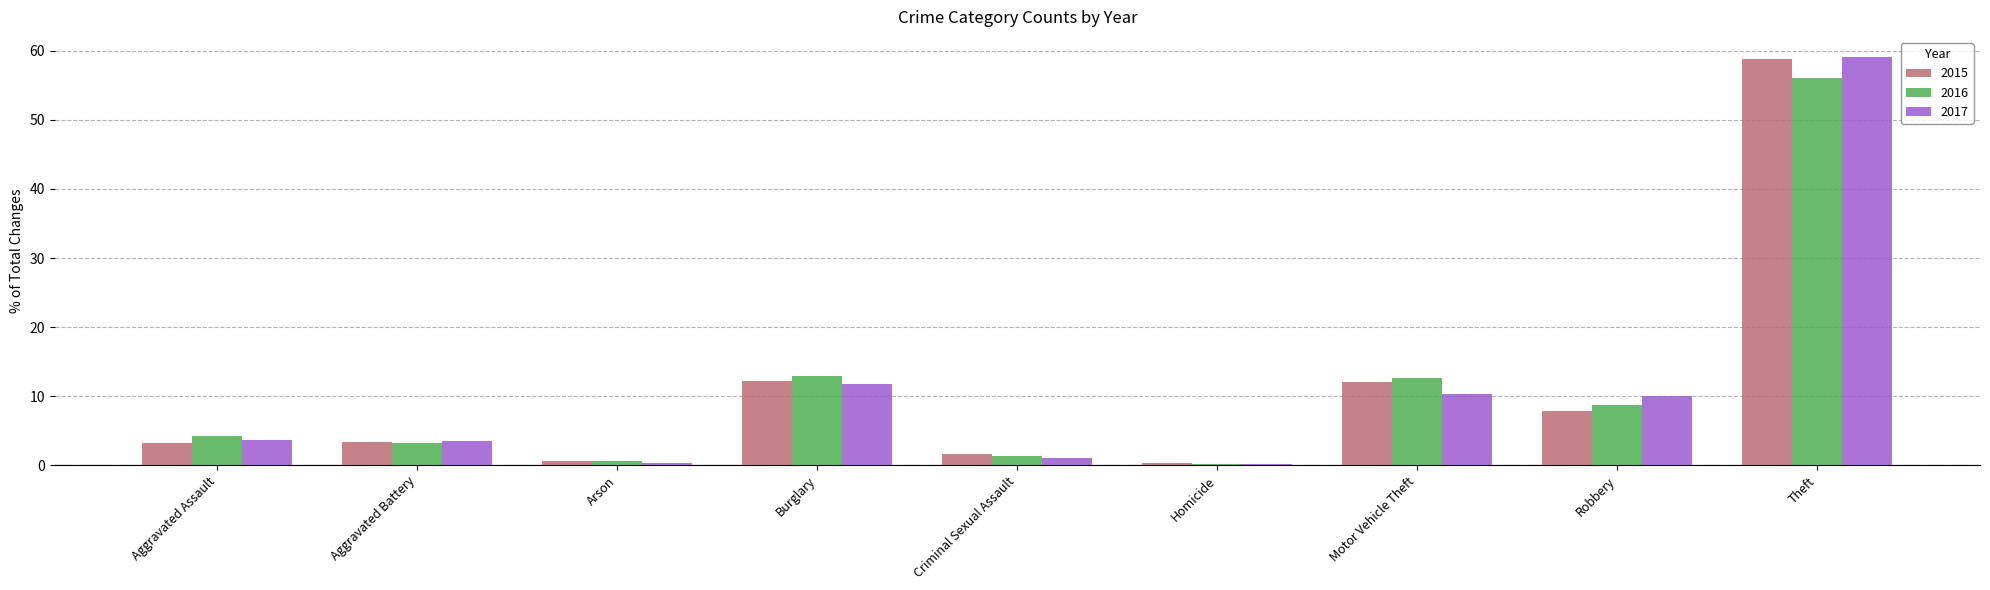

The value of 2017 at Motor Vehicle Theft is 10.3. True or false?

True